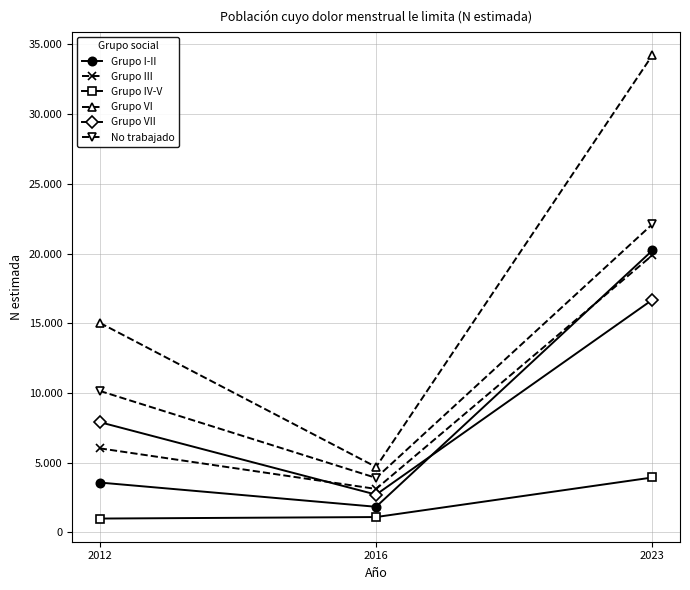

What are all the series names shown in the legend?

Grupo I-II, Grupo III, Grupo IV-V, Grupo VI, Grupo VII, No trabajado